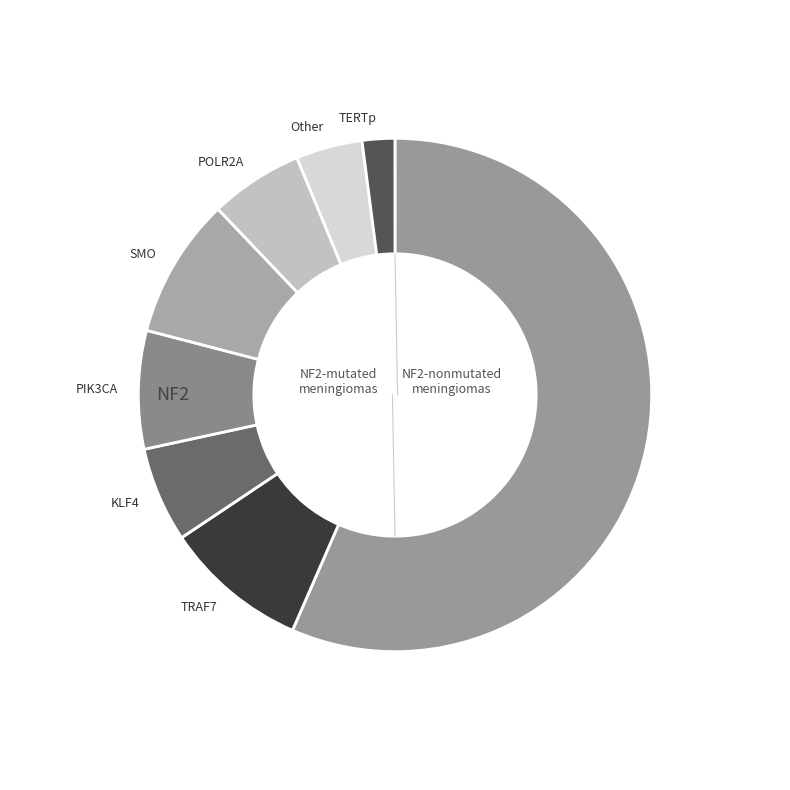

How many slices are in this pie chart?

8